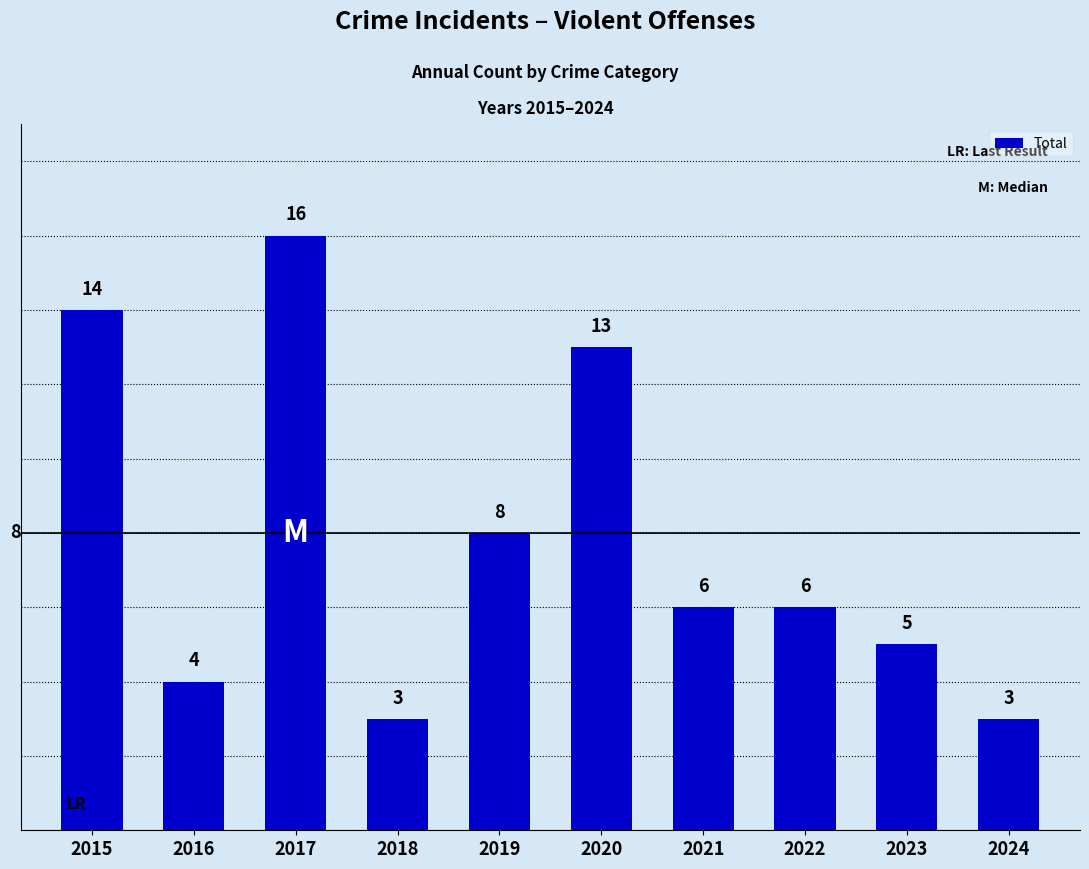

Reading left to right, extract all data points from this chart.

14	4	16	3	8	13	6	6	5	3